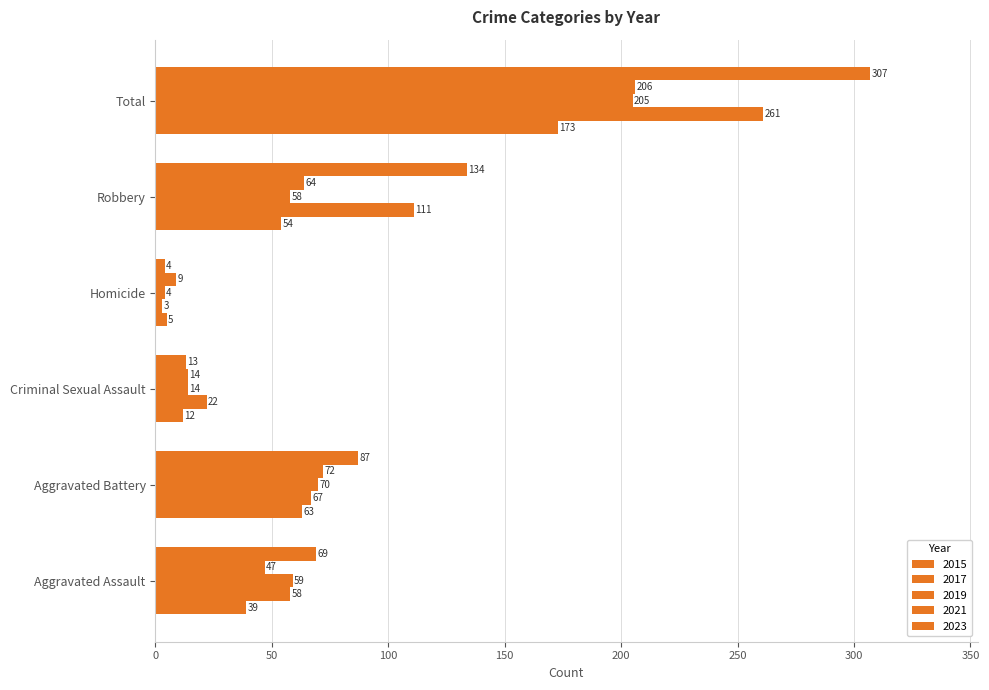

How many data points does each series have?

6